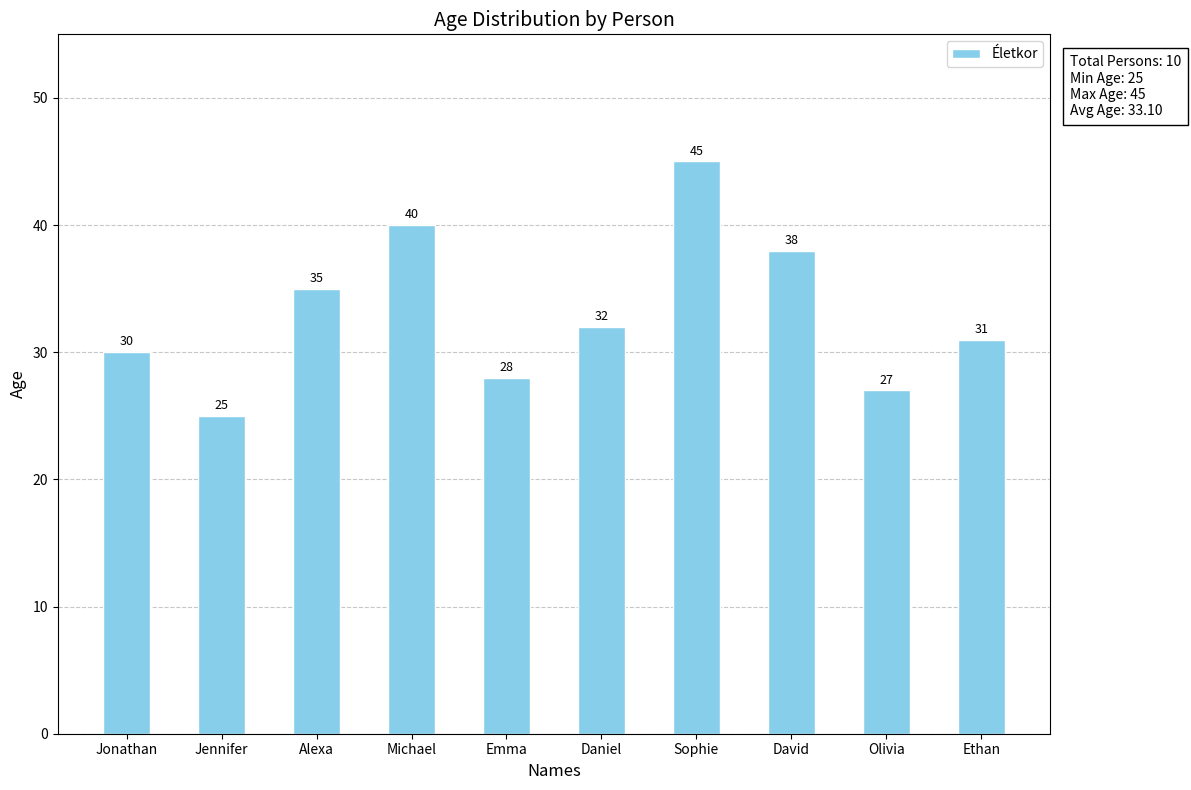

How many bars are there in total?

10